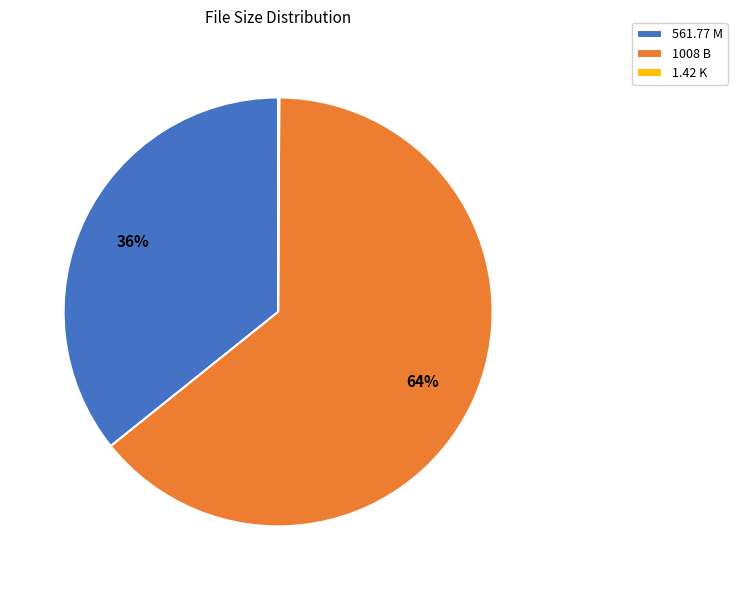

Which category has the biggest portion of the pie?

1008 B